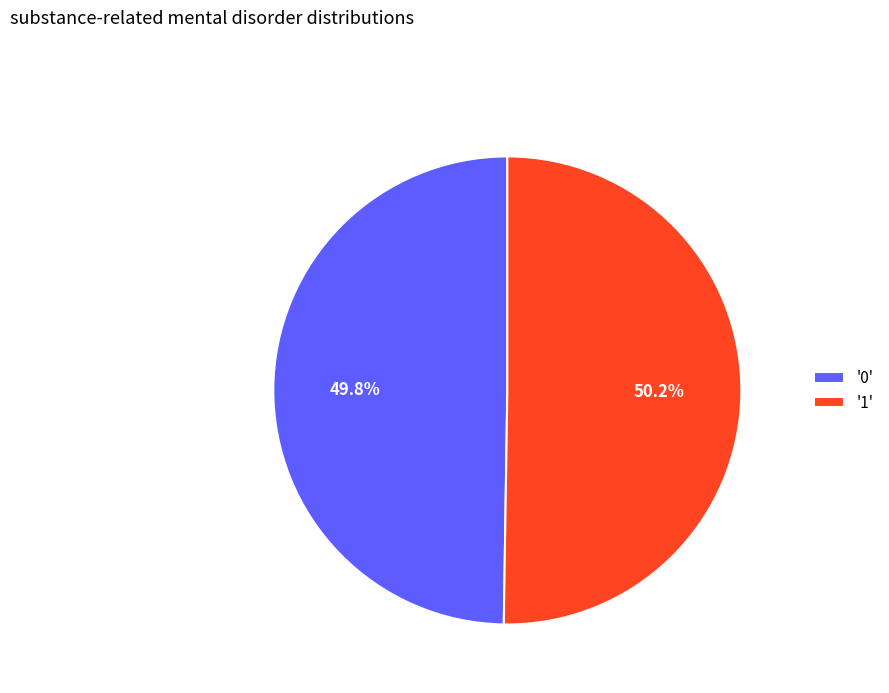

Does any single category account for the majority?

Yes